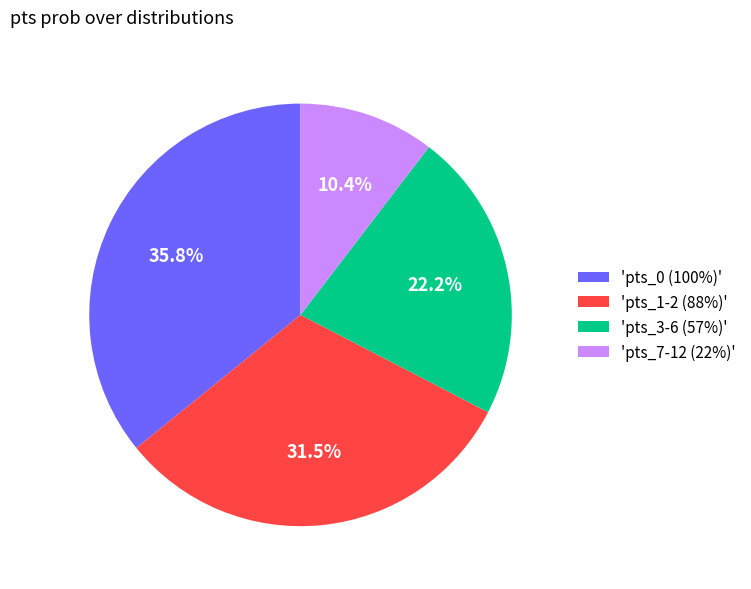

Is the sum of 'pts_1-2 (88%)' and 'pts_7-12 (22%)' greater than half?

No